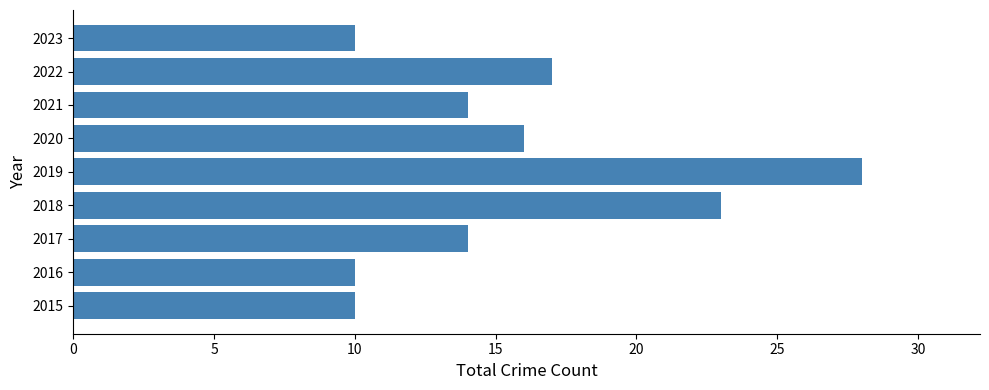

How many series are shown in this chart?

1